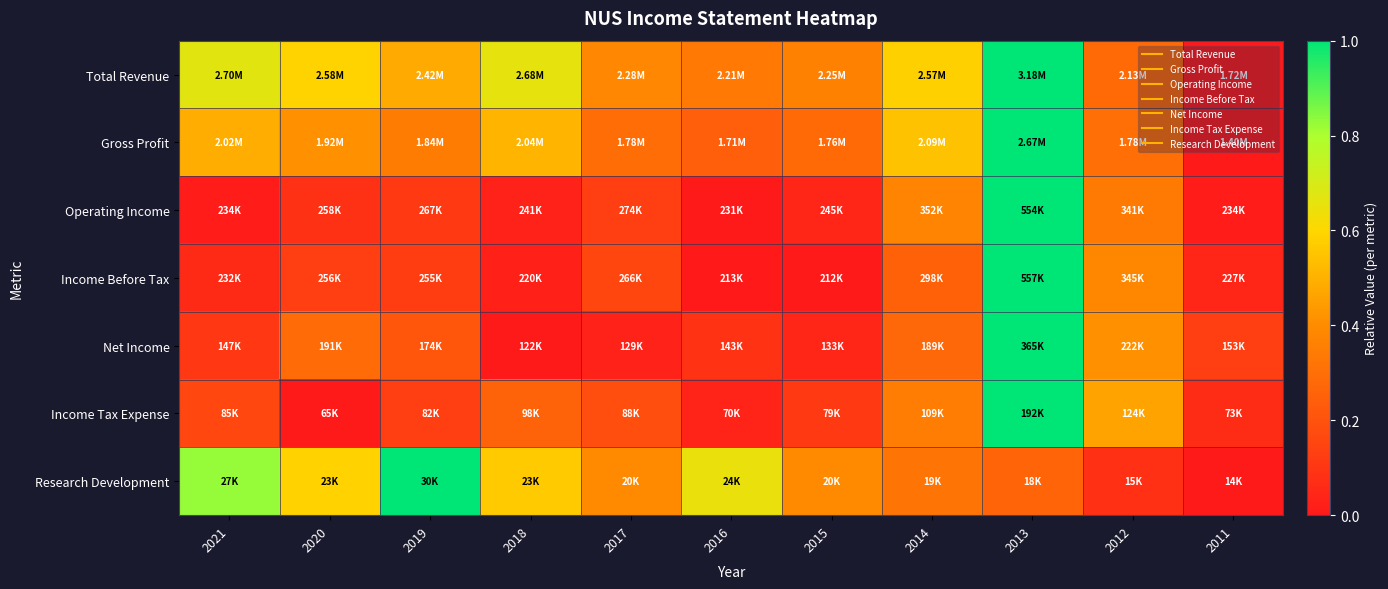

Reading left to right, what are all the values shown in this chart?

Total Revenue: 2021=0.7	2020=0.6	2019=0.5	2018=0.7	2017=0.4	2016=0.3	2015=0.4	2014=0.6	2013=1.0	2012=0.3	2011=0.0
Gross Profit: 2021=0.5	2020=0.4	2019=0.3	2018=0.5	2017=0.3	2016=0.2	2015=0.3	2014=0.5	2013=1.0	2012=0.3	2011=0.0
Operating Income: 2021=0.0	2020=0.1	2019=0.1	2018=0.0	2017=0.1	2016=0.0	2015=0.0	2014=0.4	2013=1.0	2012=0.3	2011=0.0
Income Before Tax: 2021=0.1	2020=0.1	2019=0.1	2018=0.0	2017=0.2	2016=0.0	2015=0.0	2014=0.3	2013=1.0	2012=0.4	2011=0.0
Net Income: 2021=0.1	2020=0.3	2019=0.2	2018=0.0	2017=0.0	2016=0.1	2015=0.0	2014=0.3	2013=1.0	2012=0.4	2011=0.1
Income Tax Expense: 2021=0.2	2020=0.0	2019=0.1	2018=0.3	2017=0.2	2016=0.0	2015=0.1	2014=0.3	2013=1.0	2012=0.5	2011=0.1
Research Development: 2021=0.8	2020=0.6	2019=1.0	2018=0.6	2017=0.4	2016=0.6	2015=0.4	2014=0.3	2013=0.3	2012=0.1	2011=0.0